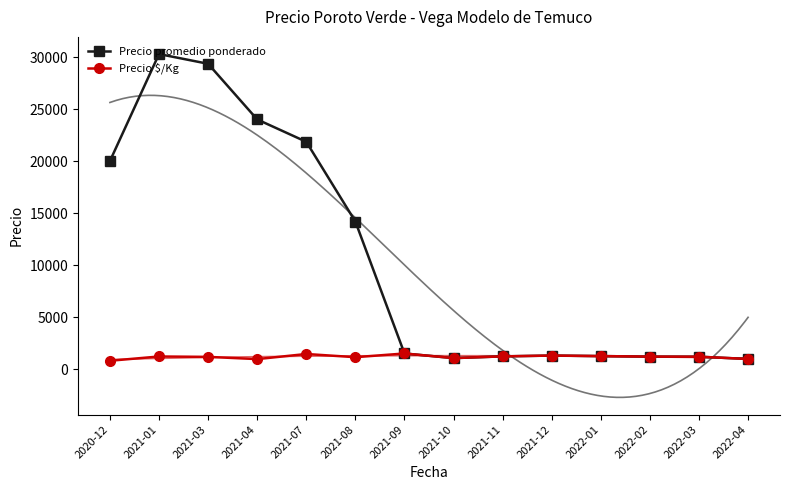

What are all the series names shown in the legend?

Precio promedio ponderado, Precio $/Kg